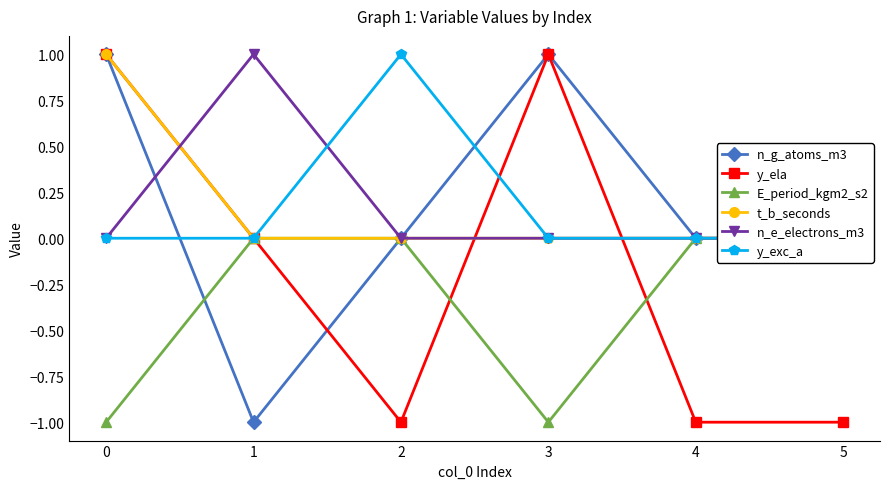

True or false: y_exc_a and E_period_kgm2_s2 intersect in this chart.

False